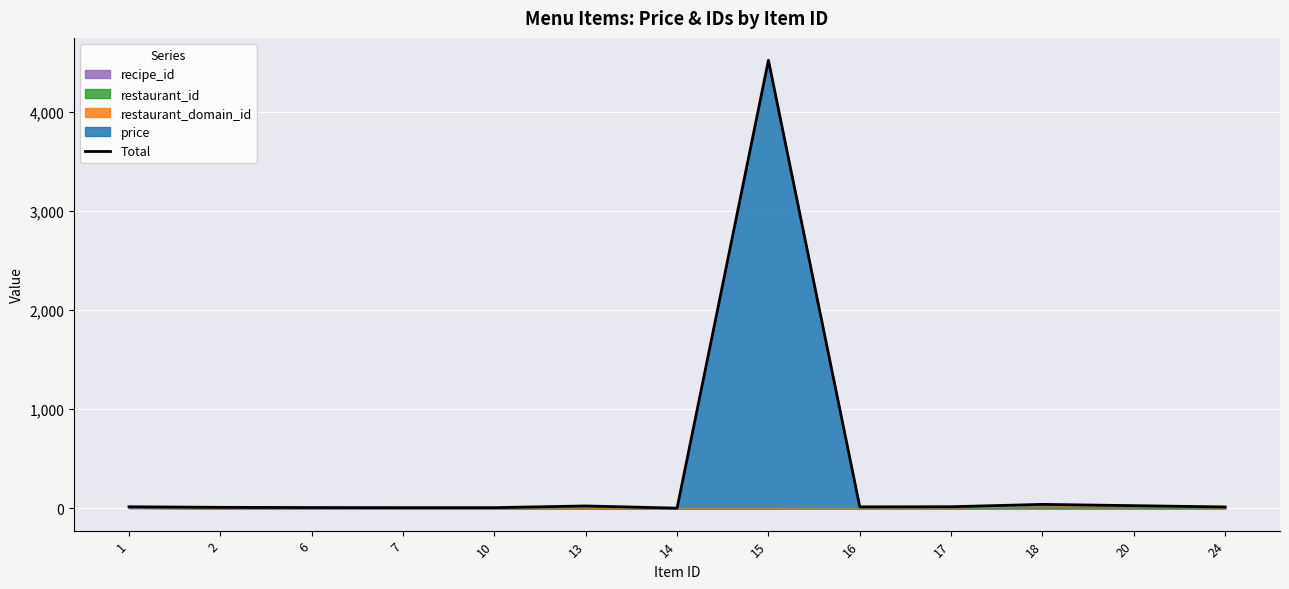

True or false: the data shows 1 at 14.

False